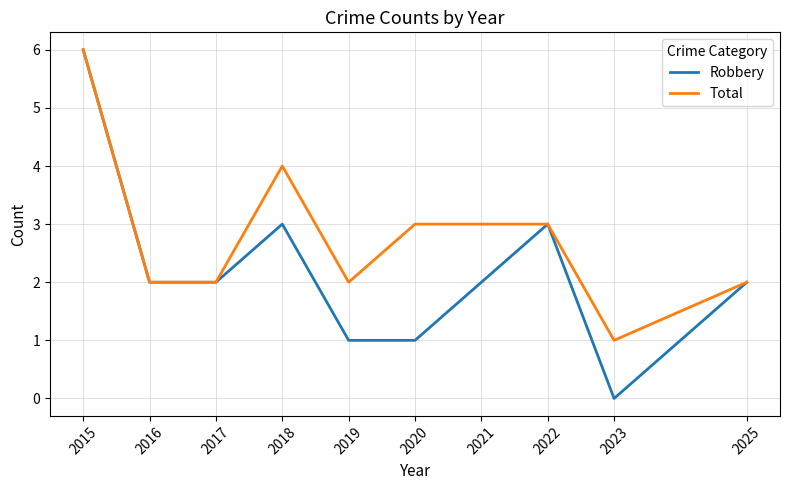

List the series in order of their overall mean, lowest first.

Robbery, Total